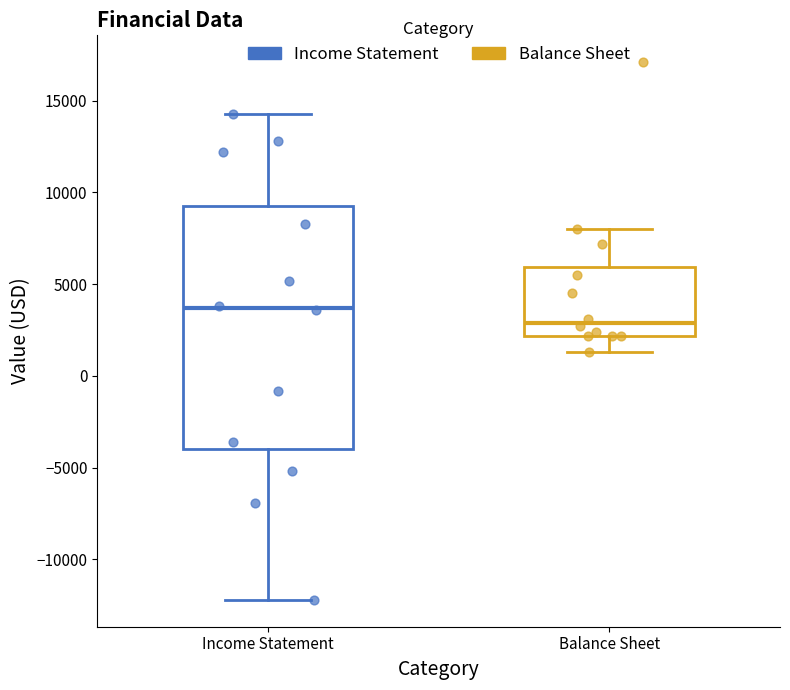

Comparing the boxes themselves (not the whiskers), which one is the tallest?

Income Statement